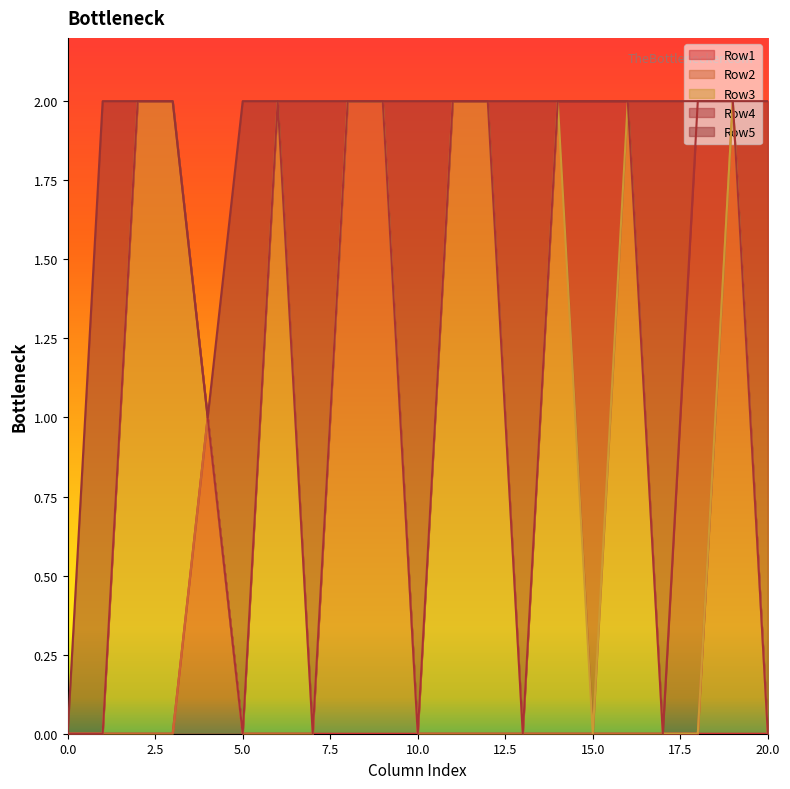

True or false: Row4 has more than 1 points higher than both neighbors.

False